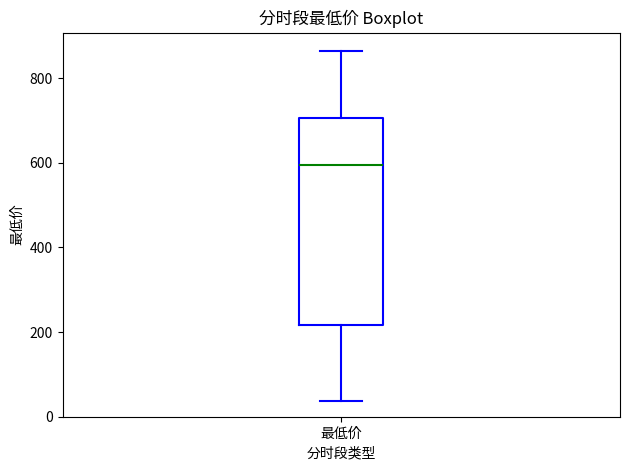

Where does the median line of the box for 最低价 sit on the y-axis? The values are not printed on the chart, so give them approximately, as read against the axis.

600